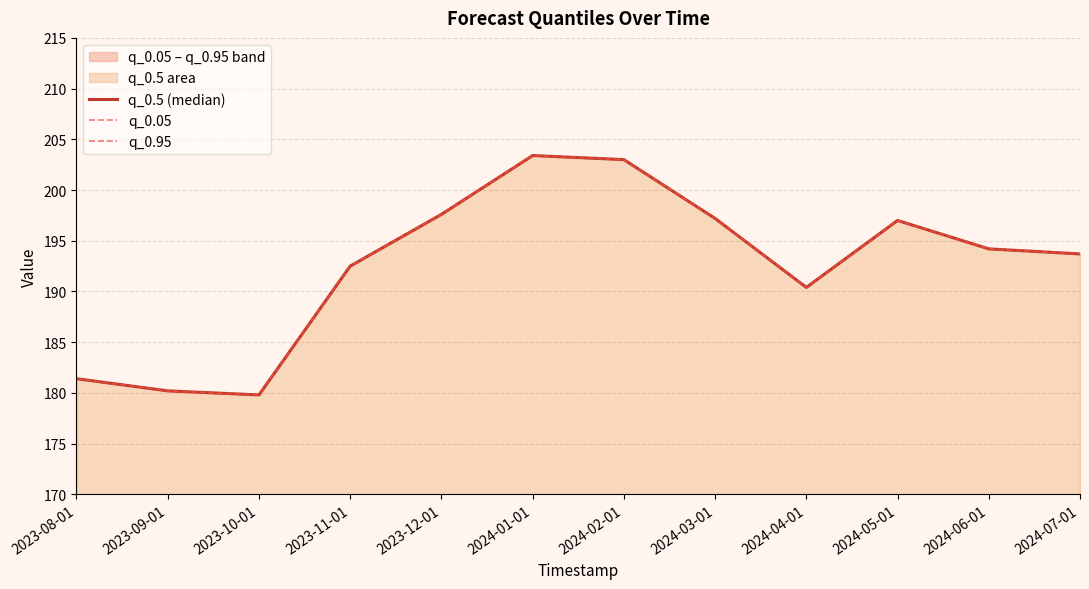

What is the label of the 8th point from the left?

2024-03-01